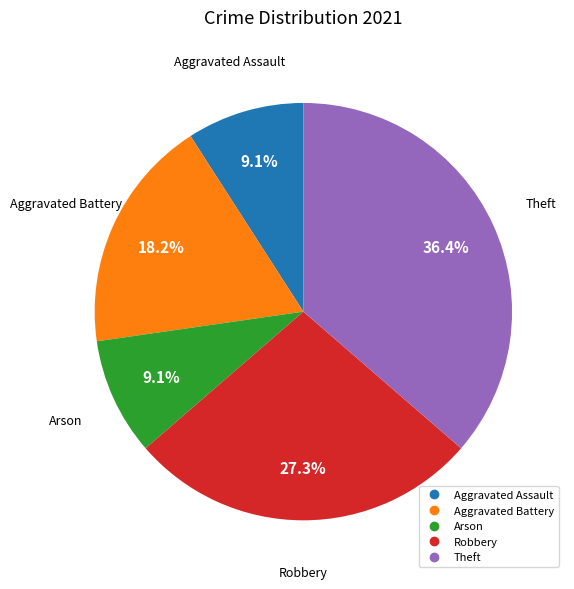

What percentage is the Robbery slice, to the nearest percent?

27%